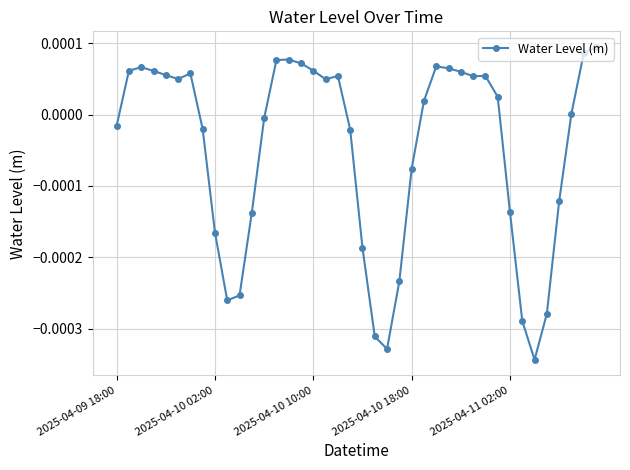

Count the number of categories in the chart.

40